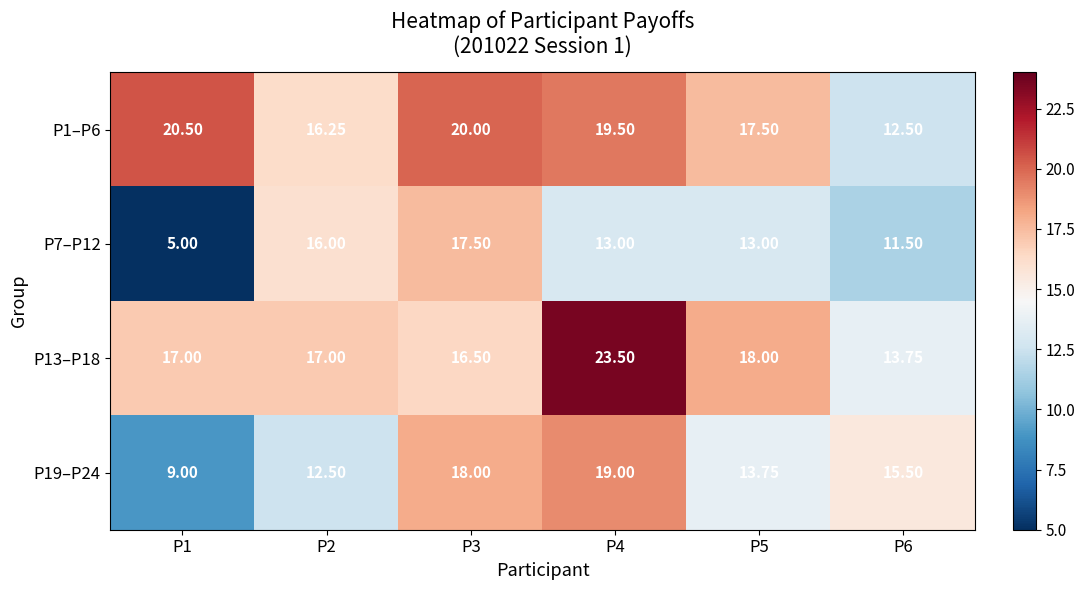

How many data points in P1–P6 are less than 19?

3